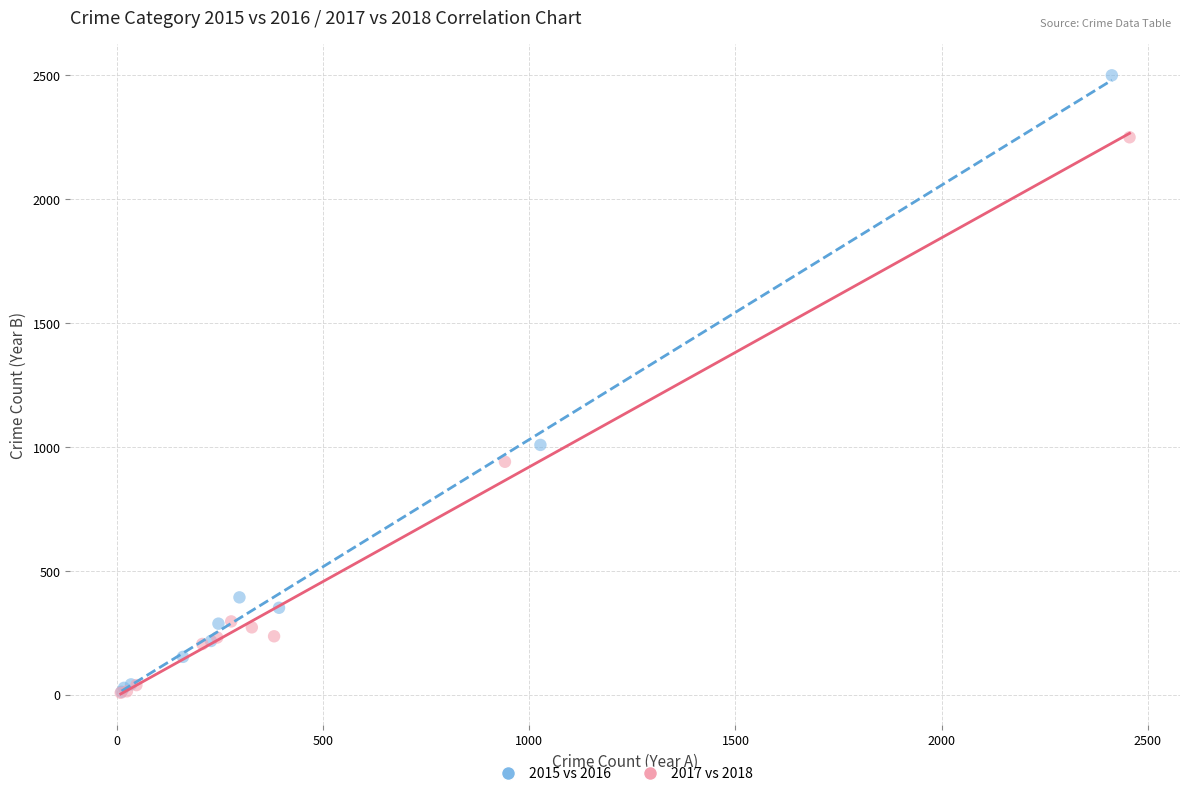

Which series has the widest spread of Y values?

2015 vs 2016